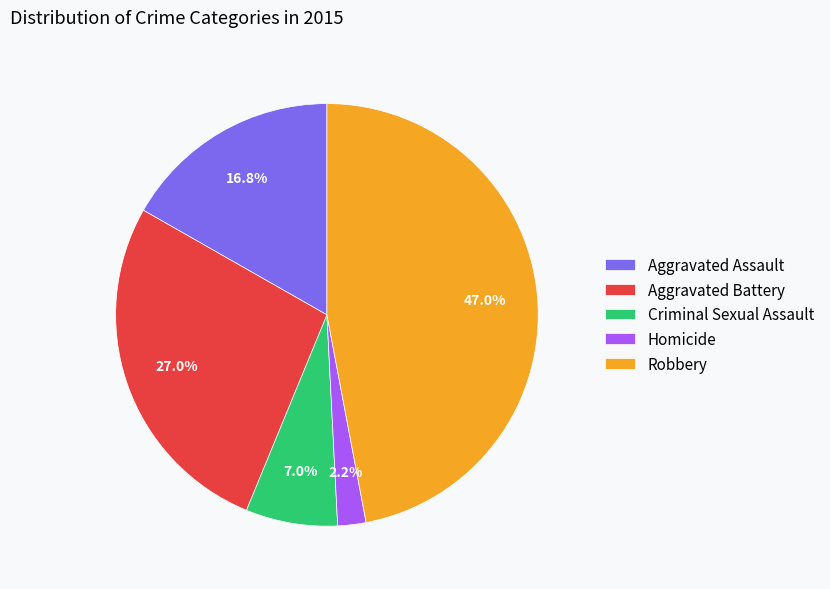

What is the largest slice in the pie chart?

Robbery